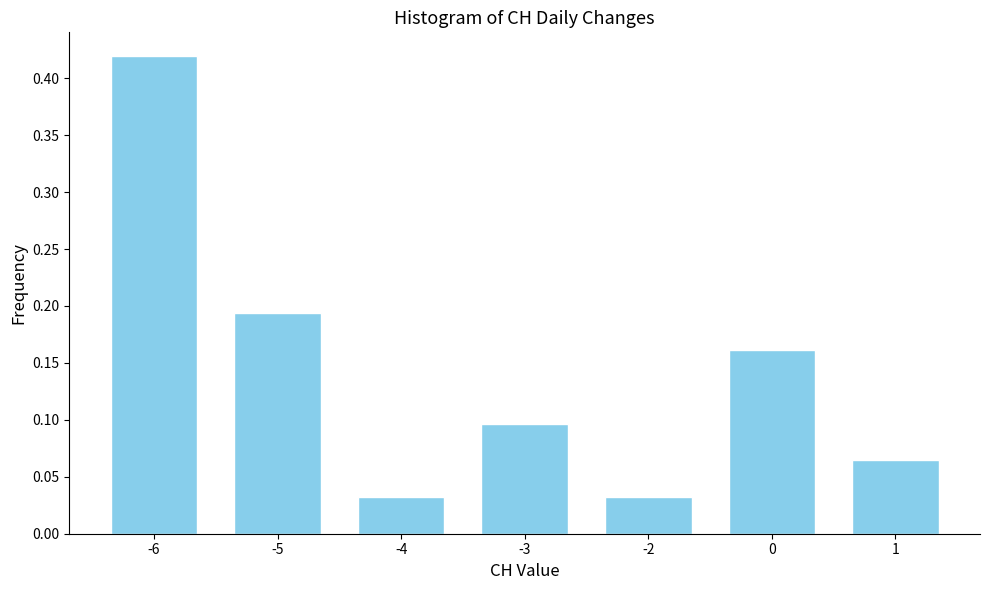

Which label corresponds to the largest value in the chart?

-6